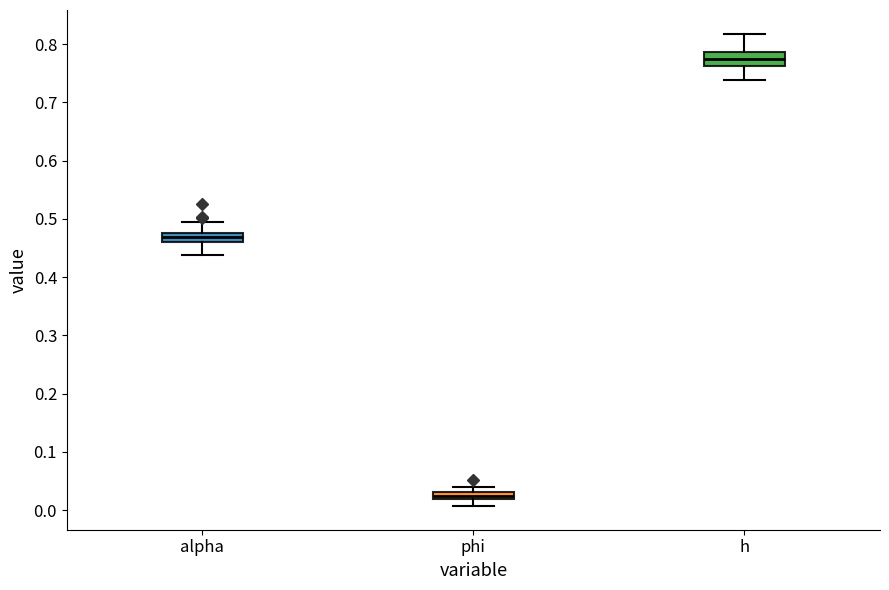

Where does the lower whisker of the box for h end on the y-axis? The values are not printed on the chart, so give them approximately, as read against the axis.

0.74